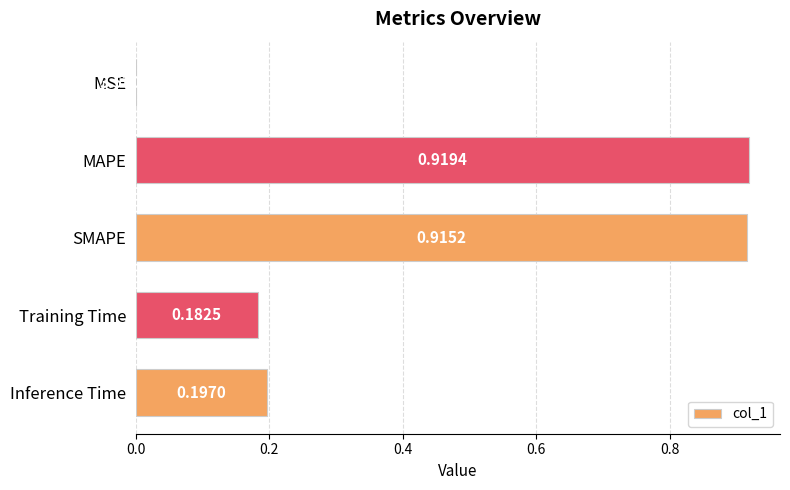

Which has a higher value, SMAPE or MSE?

SMAPE